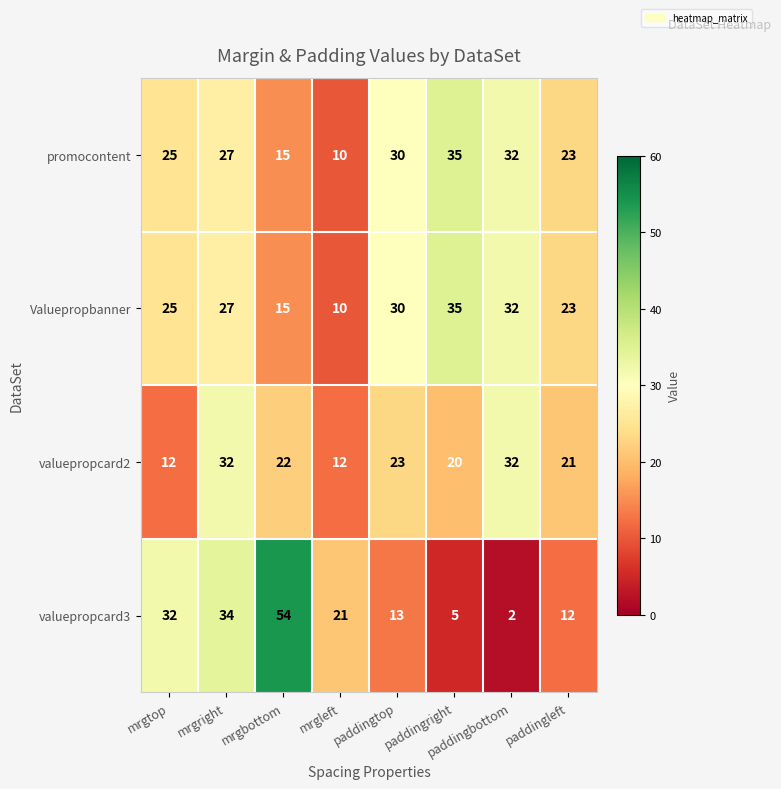

List the labels in order of valuepropcard3 value, largest first.

mrgbottom, mrgright, mrgtop, mrgleft, paddingtop, paddingleft, paddingright, paddingbottom